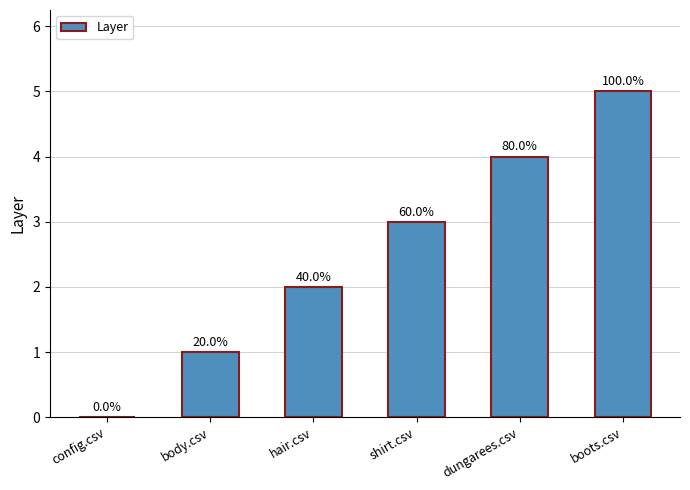

Rank the categories by value from lowest to highest.

config.csv, body.csv, hair.csv, shirt.csv, dungarees.csv, boots.csv